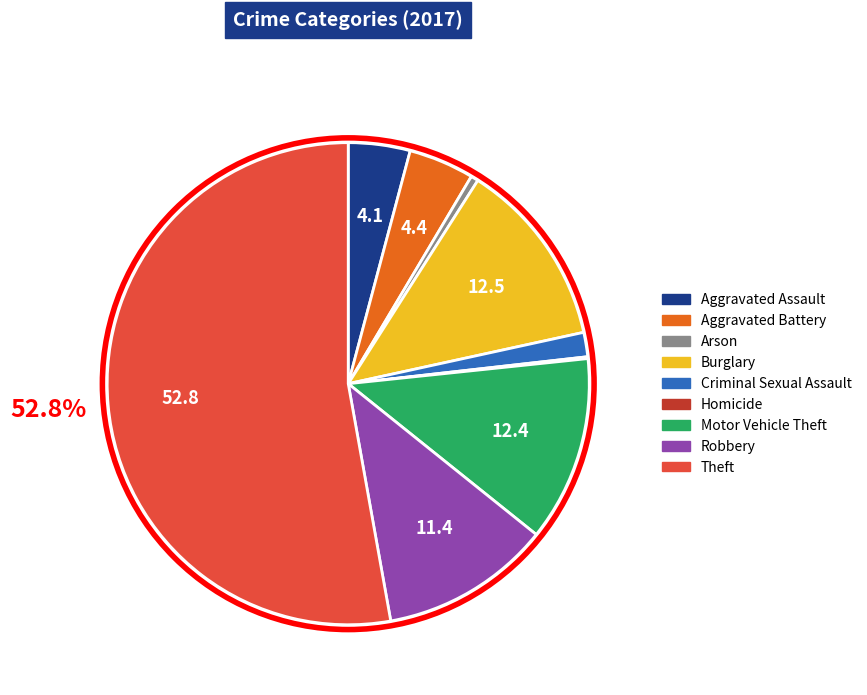

To the nearest percent, what is the average slice percentage?

11%